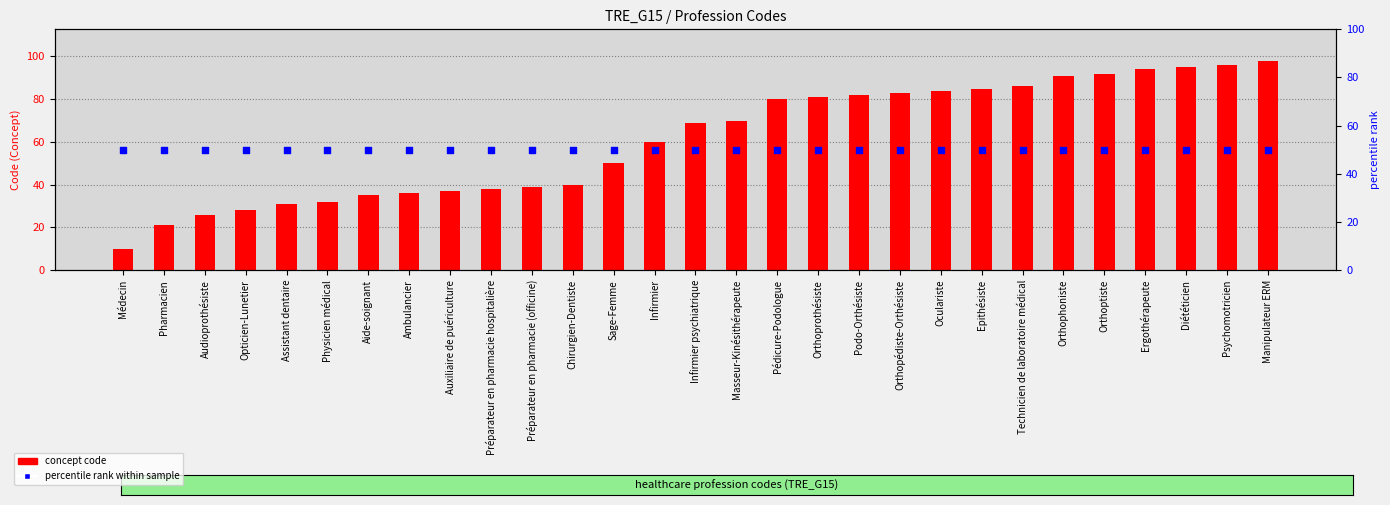

At how many categories does at least one series exceed 52?

16